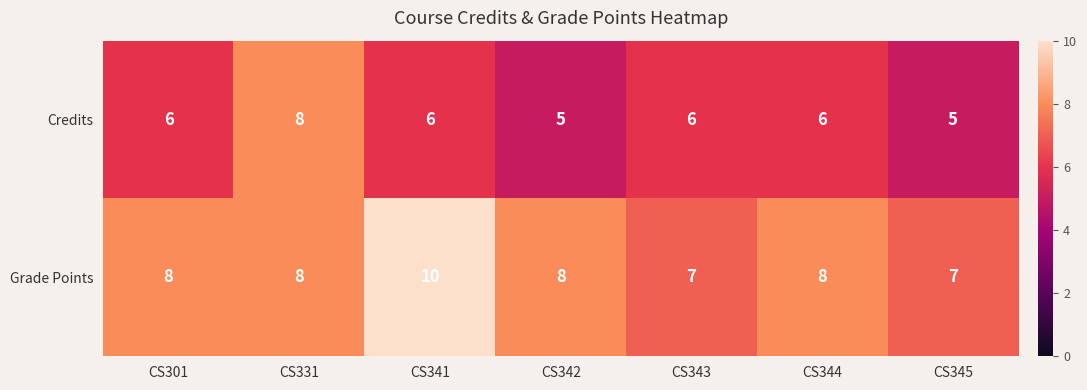

What is the difference between the maximum and minimum values in the Credits series?

3